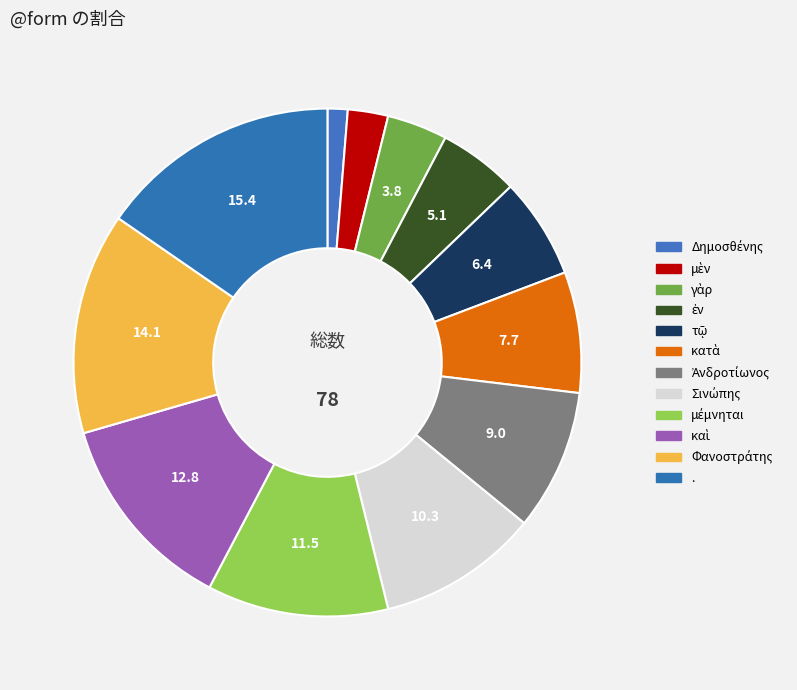

What is the ratio of the value at καὶ to the value at ἐν?

2.5